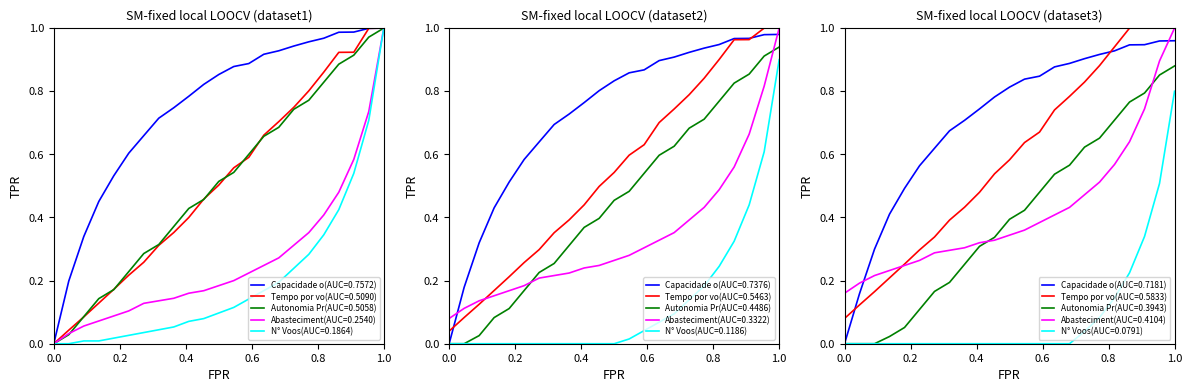

True or false: Abasteciment(AUC=0.3322) and N° Voos(AUC=0.1186) cross at least once.

False